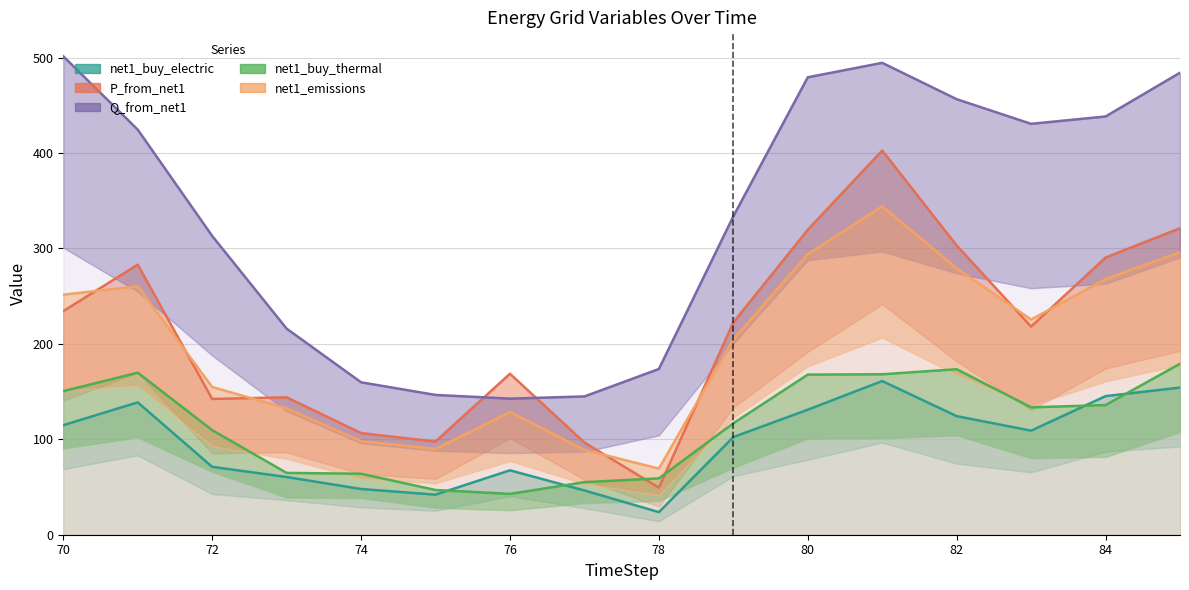

In Q_from_net1, how many points are lower than both neighbors (excluding endpoints)?

2